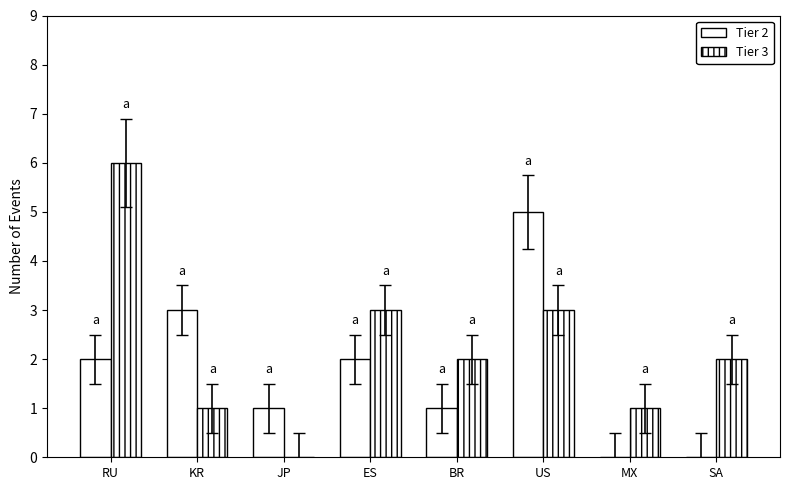

How many data points does each series have?

8